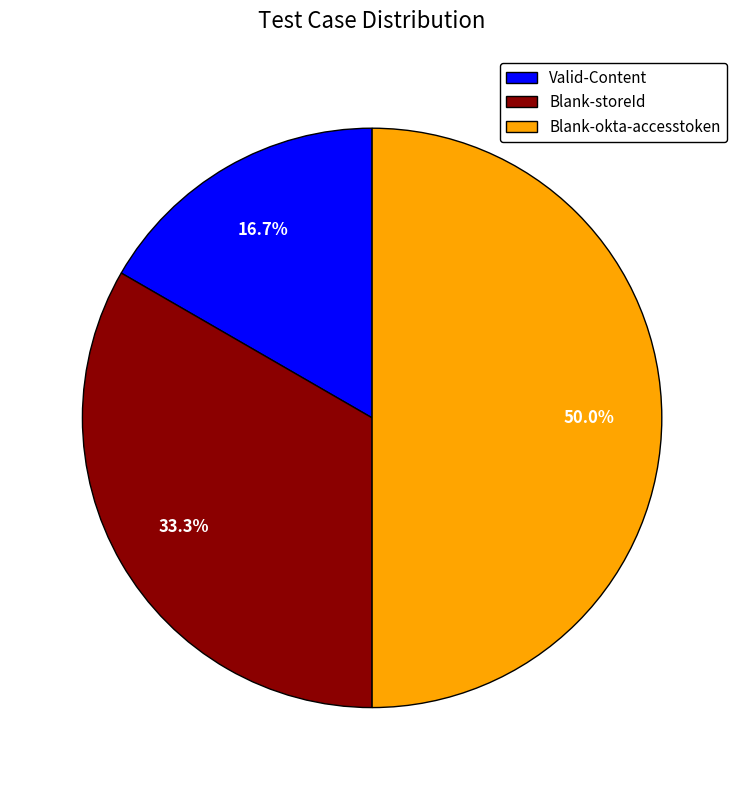

What percentage do Blank-okta-accesstoken and Valid-Content together represent?

66.7%